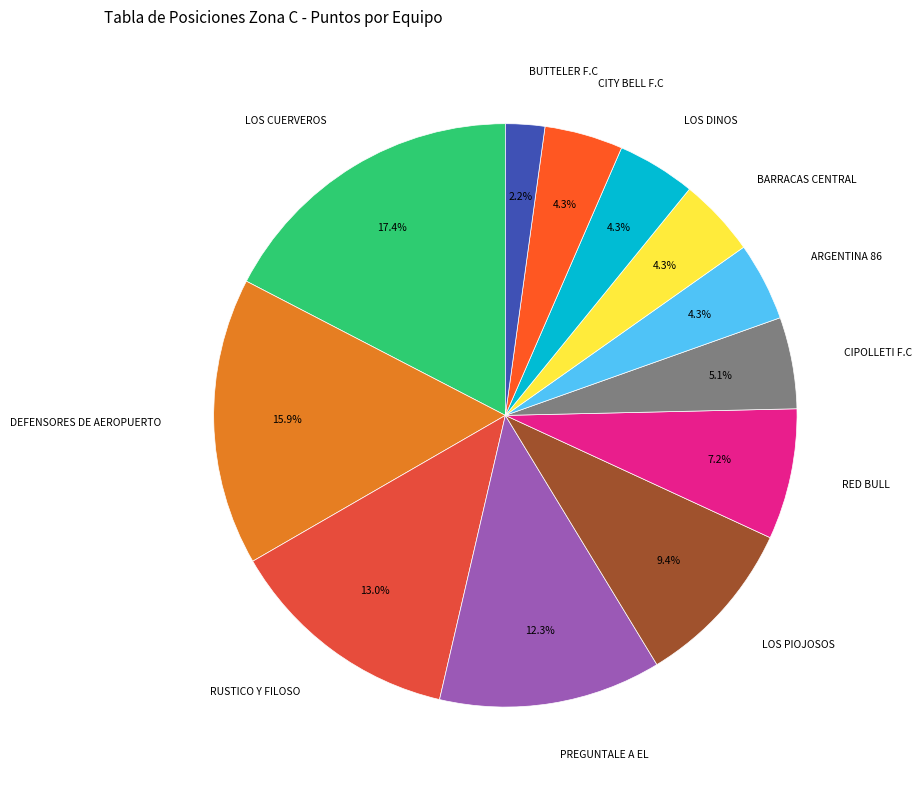

How many slices are in this pie chart?

12